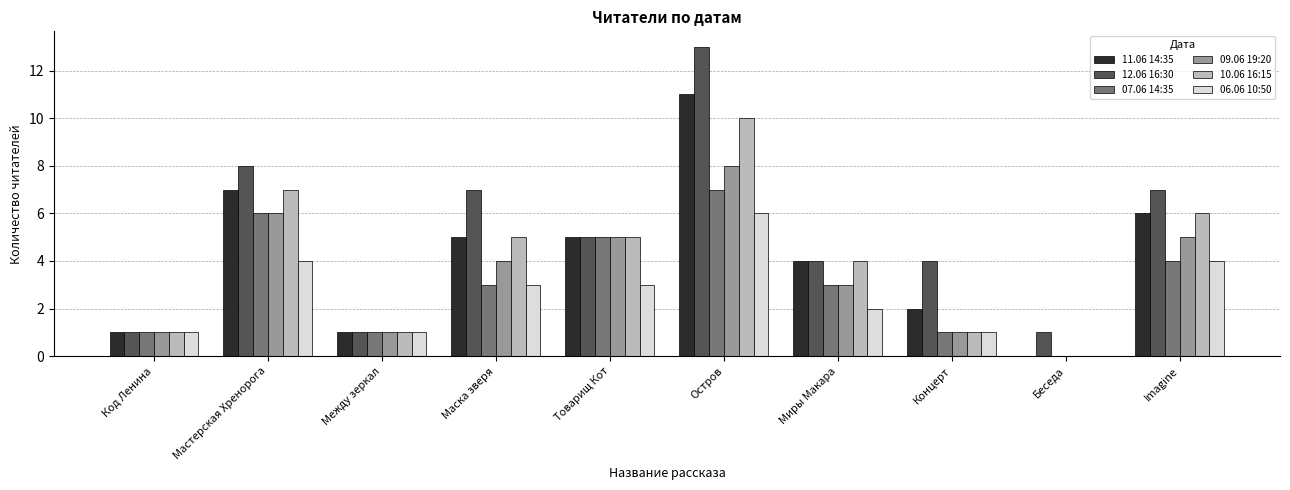

What is the average value of the 07.06 14:35 series?

3